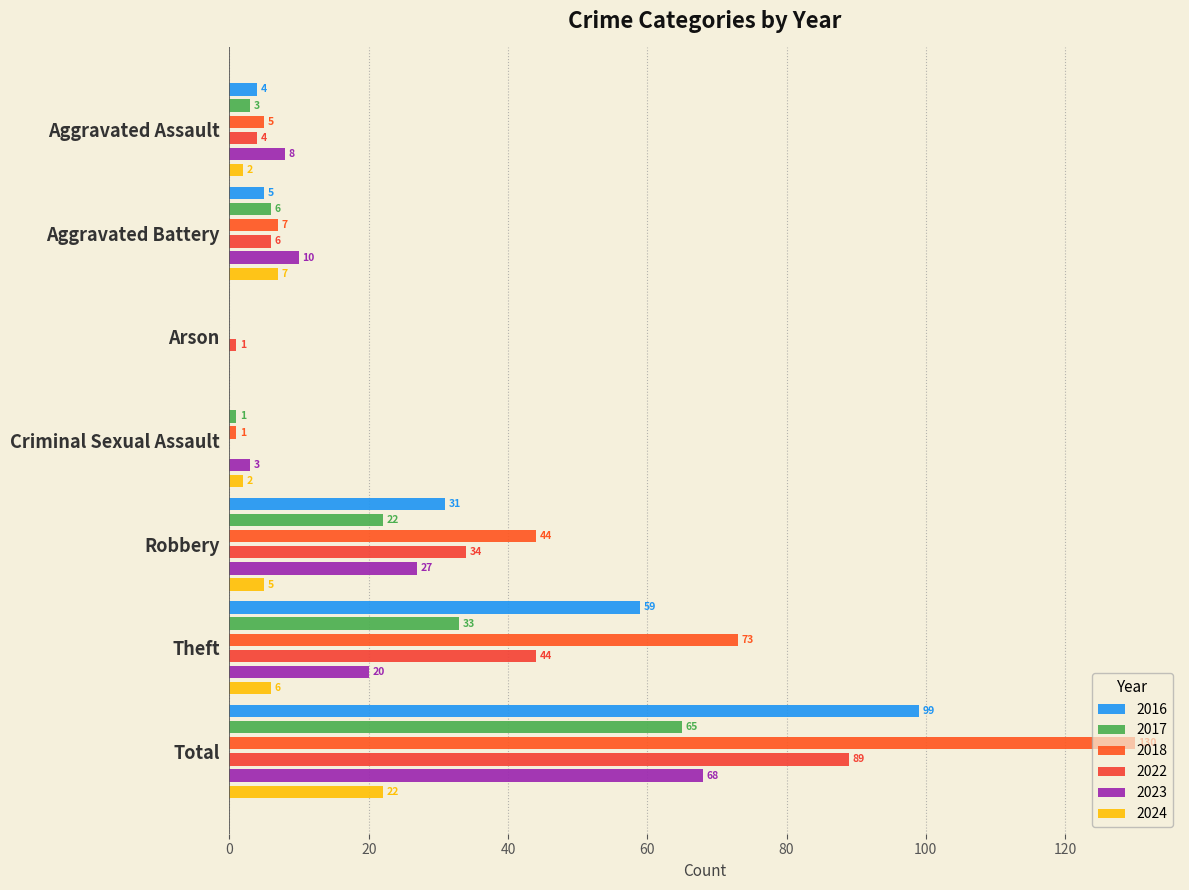

How many bars are there in each group?

6